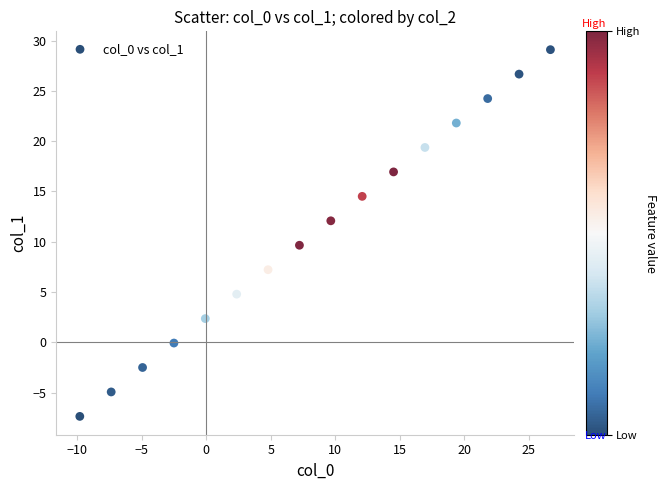

What is the range of X values (max minus min)?

36.5